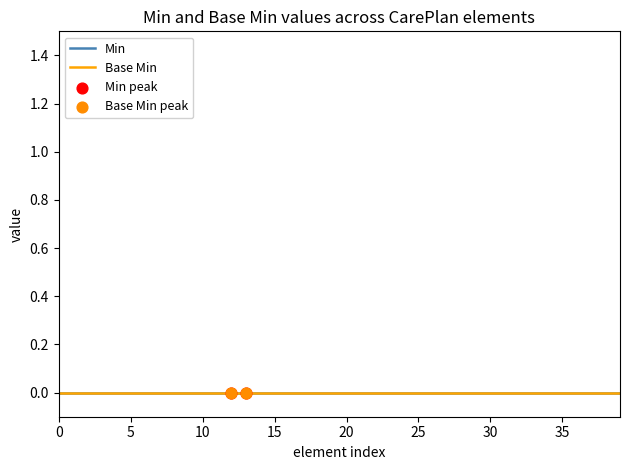

Which series has the largest total across all categories?

Min